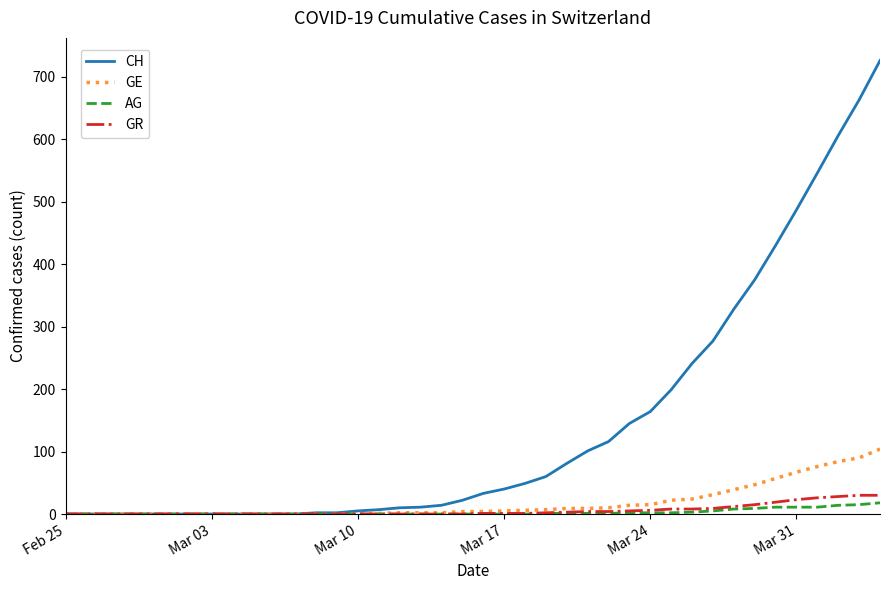

Which series has the largest range (max minus min)?

CH